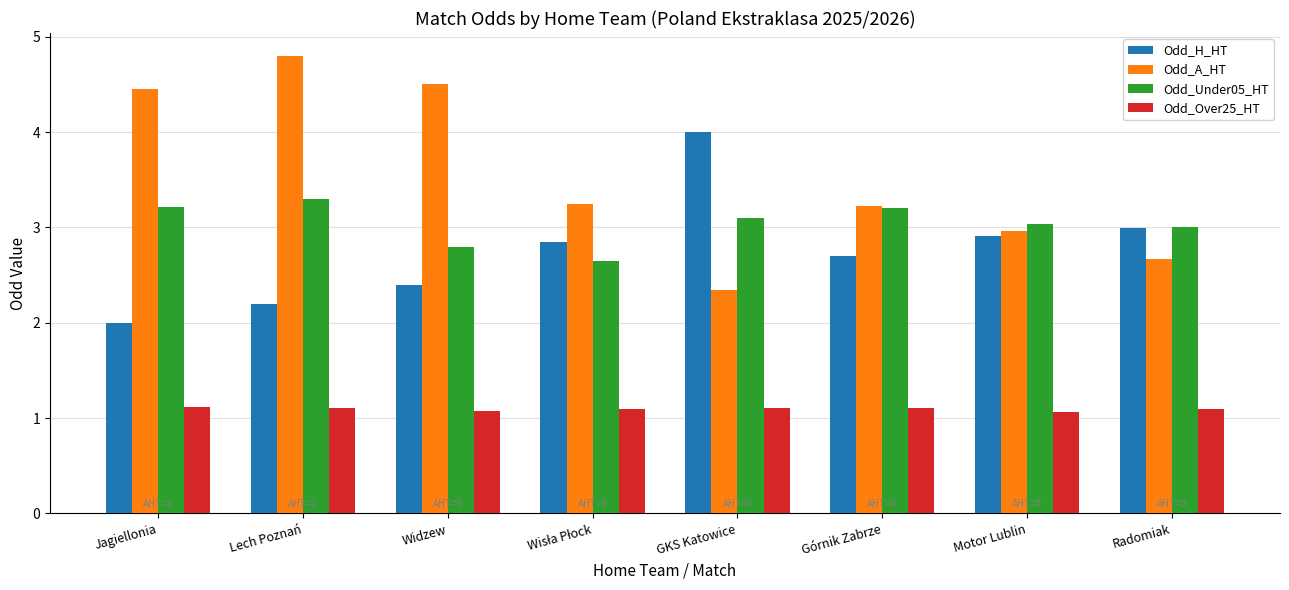

At which label does Odd_A_HT reach its minimum?

GKS Katowice